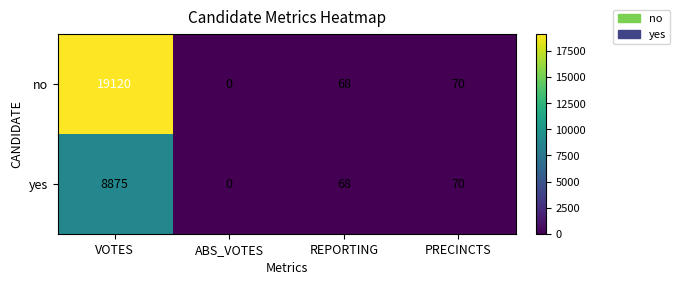

At how many categories does at least one series exceed 4319?

1